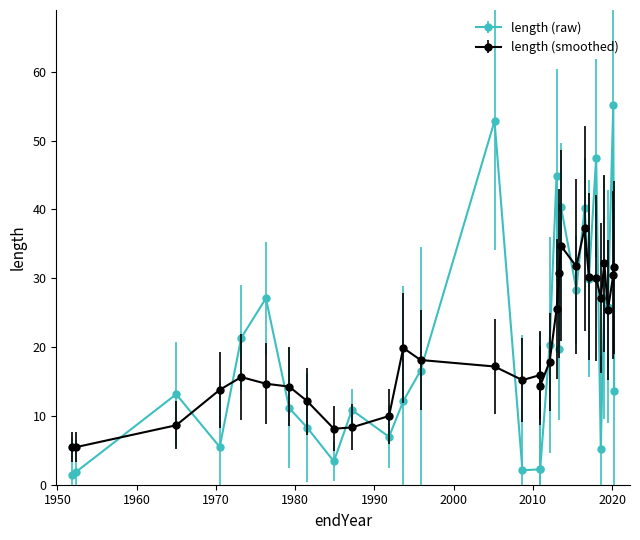

What is the value of the 10th point from the left?

10.9